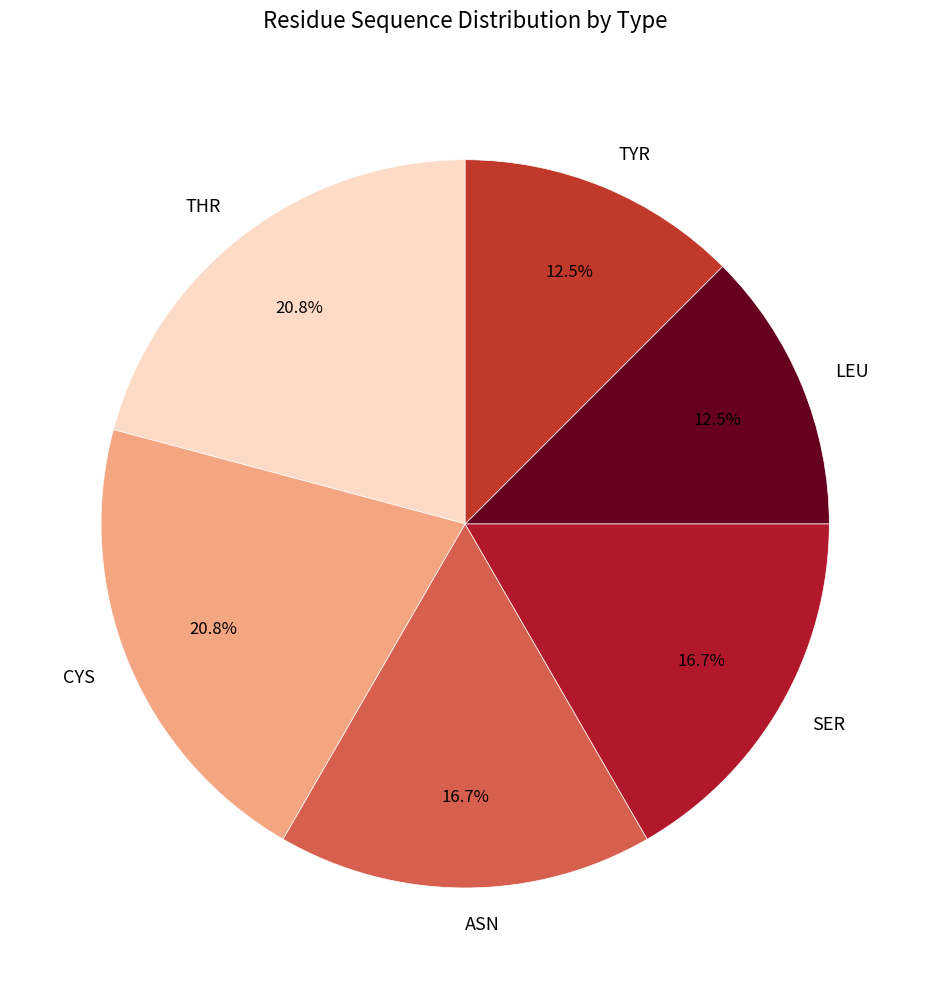

Between CYS and SER, which is larger?

CYS